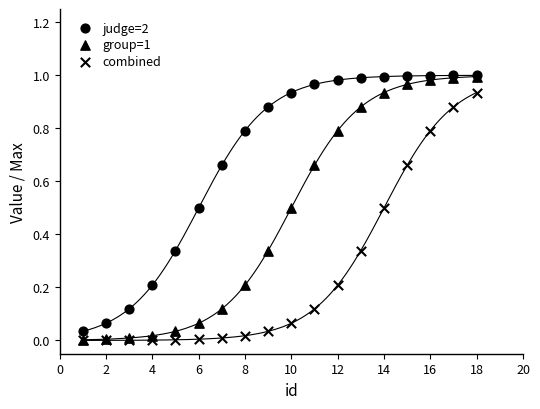

Which series contains the lowest Y value?

combined